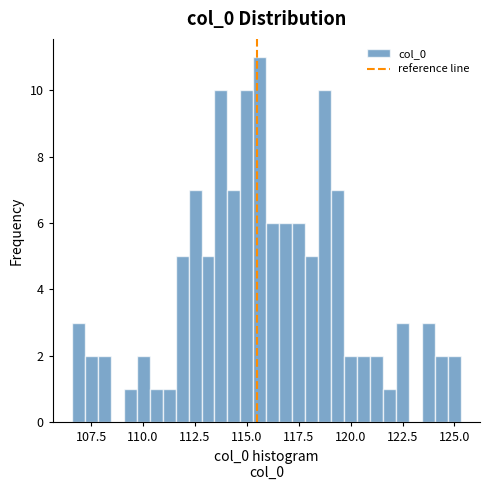

Read against the x-axis, roughly where is the centre of the tallest bar?

115.5